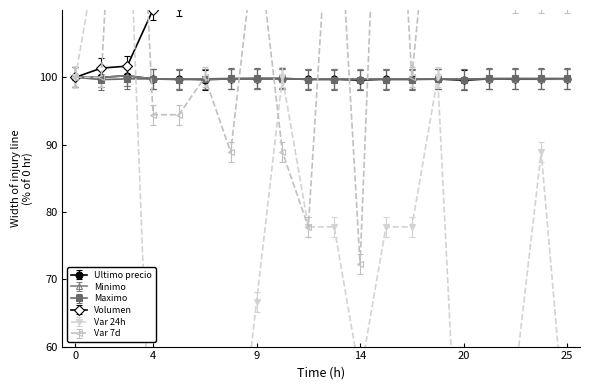

Does the chart display data point markers on the line(s)?

Yes